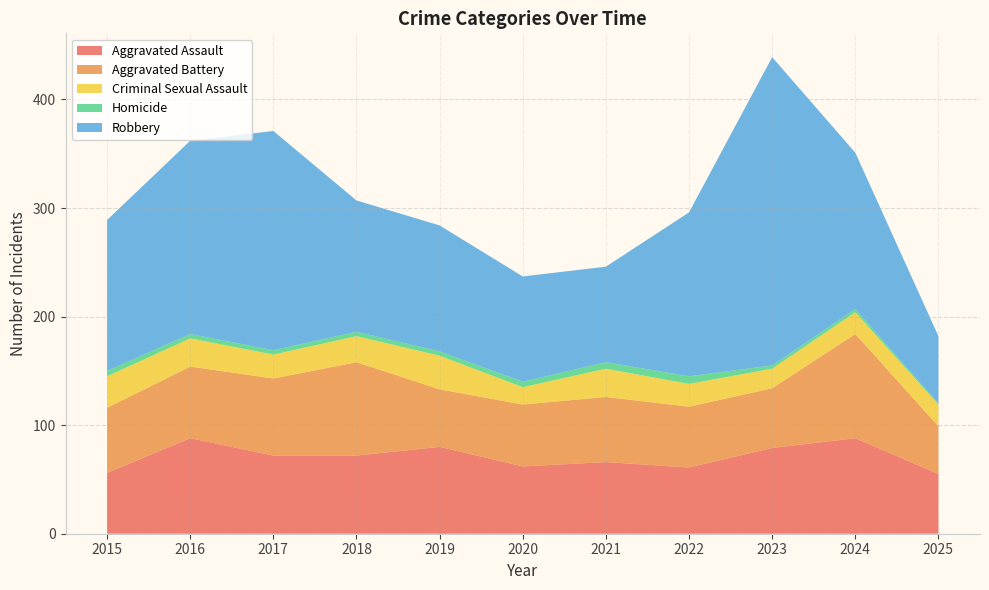

Reading left to right, list all the values displayed in this chart.

Aggravated Assault: 56	88	72	72	80	62	66	61	79	88	55
Aggravated Battery: 60	66	71	86	53	57	60	56	55	96	44
Criminal Sexual Assault: 29	26	22	24	31	16	26	21	18	20	20
Homicide: 5	4	4	4	4	5	6	7	3	3	1
Robbery: 139	178	202	121	116	97	88	151	284	144	62